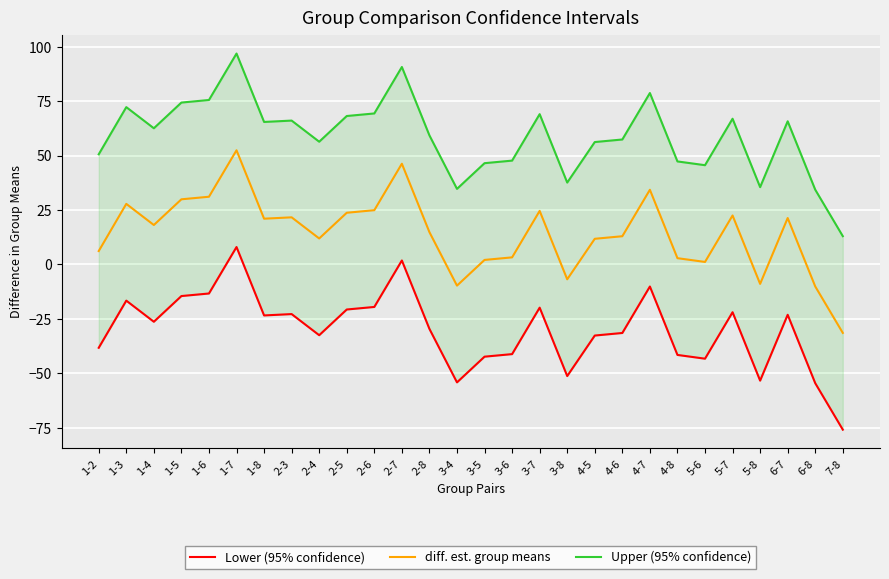

What is the sum of the diff. est. group means values at 2-8 and 1-7?

67.3